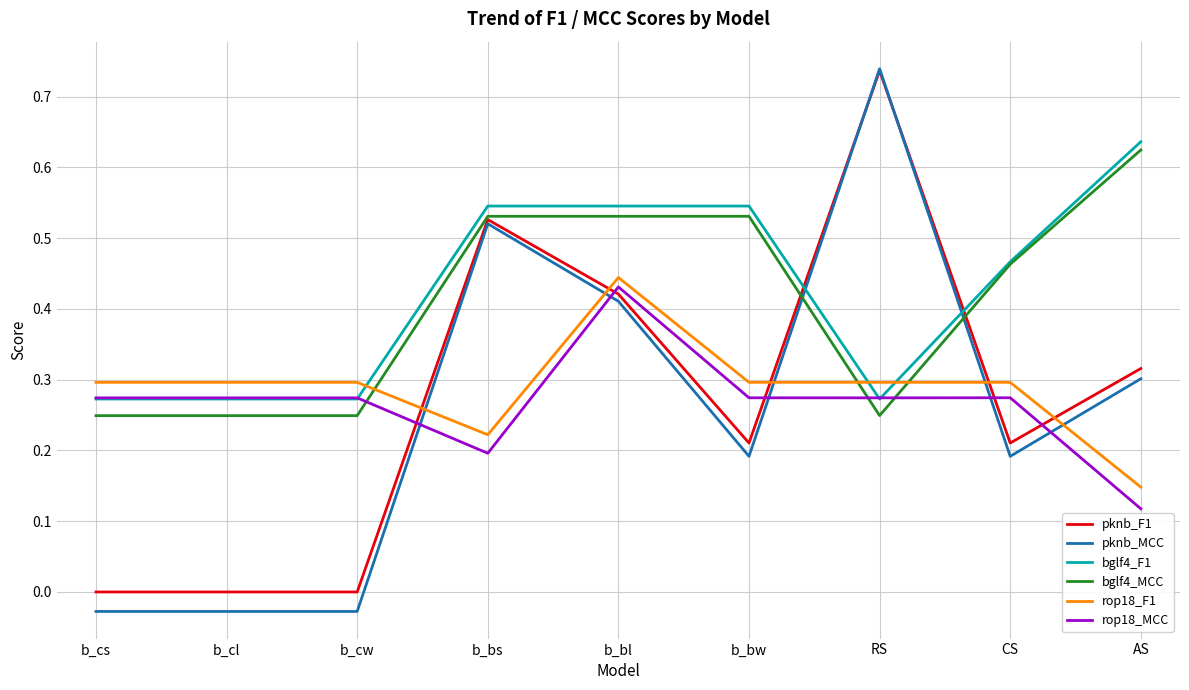

Which series has the largest range (max minus min)?

pknb_MCC